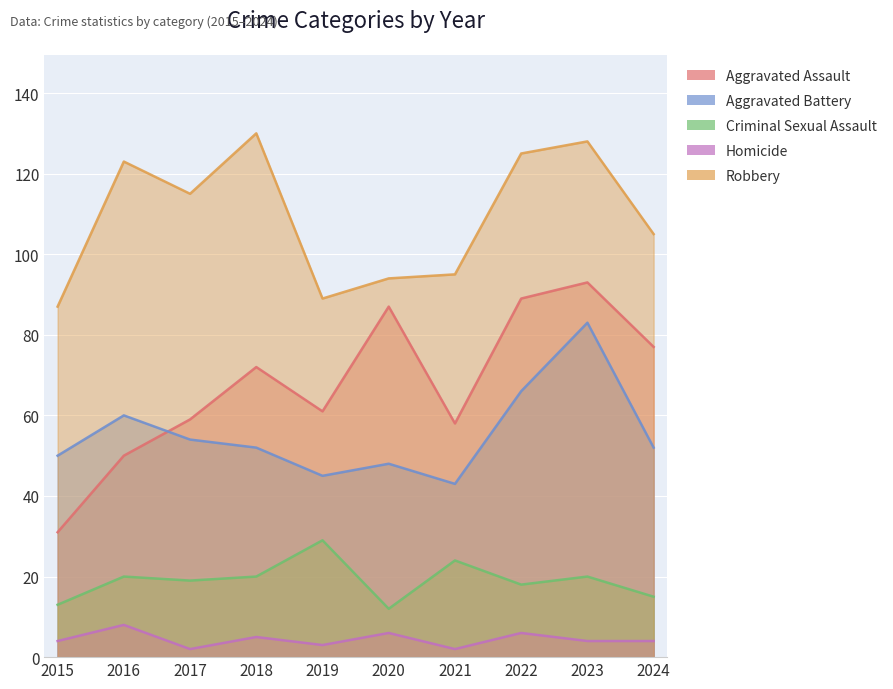

In Robbery, how many points are higher than both neighbors (excluding endpoints)?

3